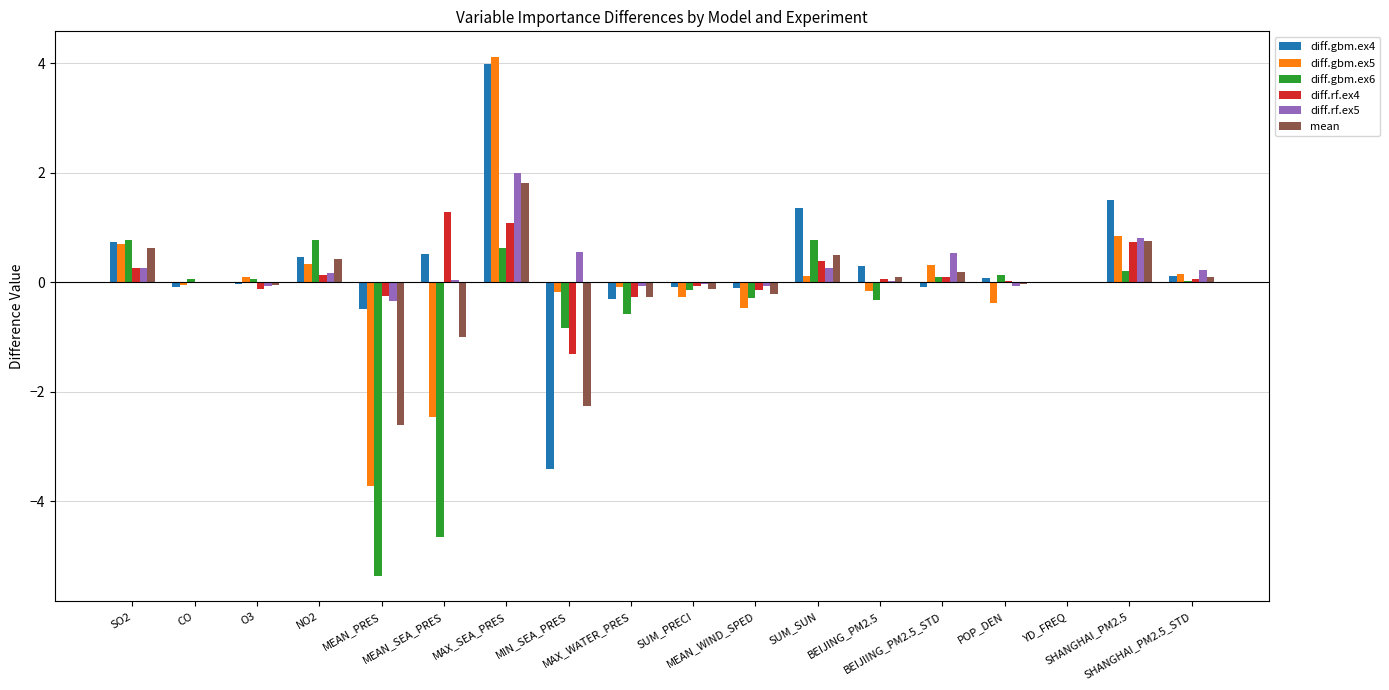

Which series has the largest range (max minus min)?

diff.gbm.ex5